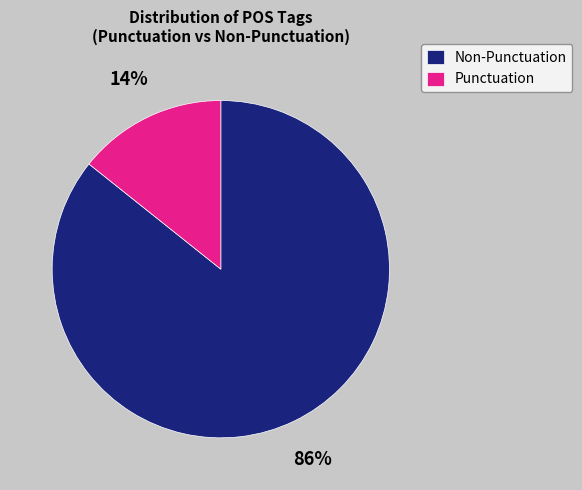

Rank the categories by value from highest to lowest.

Non-Punctuation, Punctuation